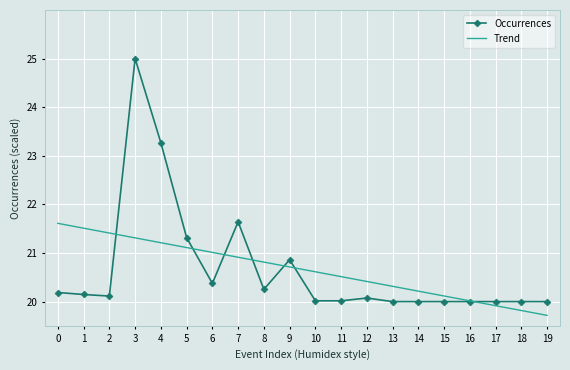

At which category is the sum across all series the highest?

3